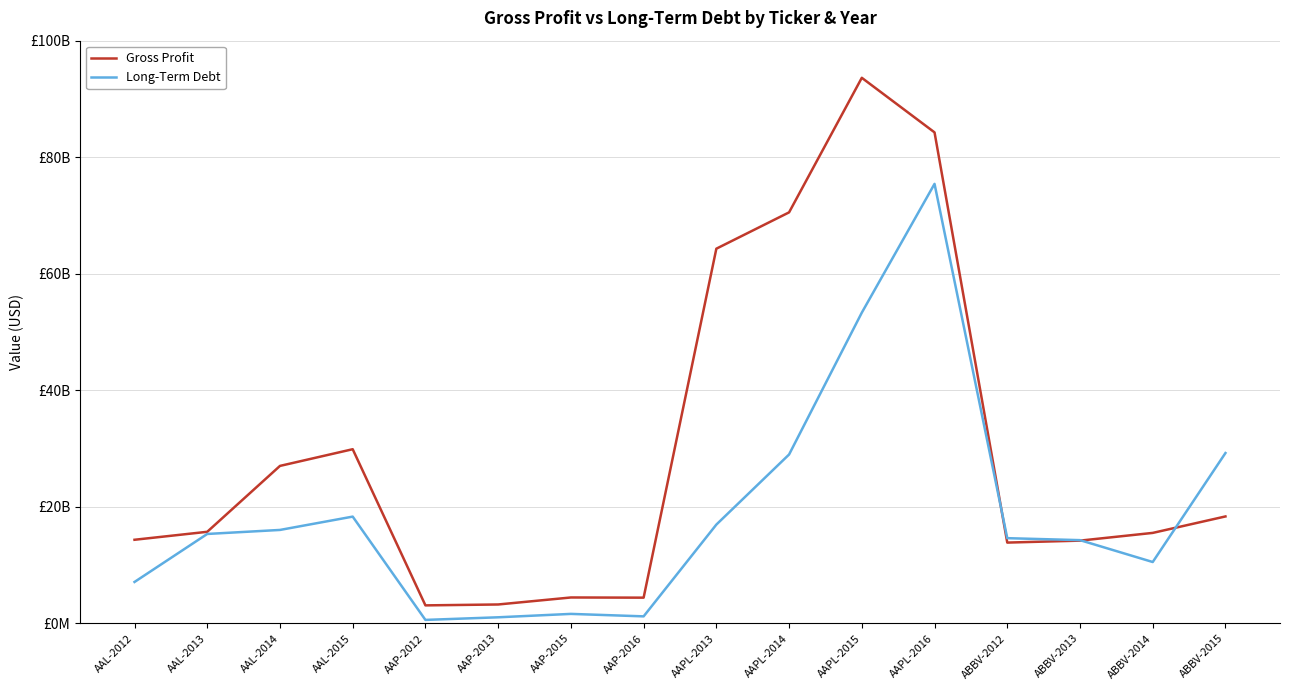

Reading left to right, extract all data points from this chart.

Gross Profit: 14356000000	15724000000	27030000000	29894000000	3098036000	3252146000	4453613000	4422772000	64304000000	70537000000	93626000000	84263000000	13872000000	14209000000	15534000000	18359000000
Long-Term Debt: 7116000000	15353000000	16043000000	18330000000	604461000	1052668000	1636311000	1213161000	16960000000	28987000000	53329000000	75427000000	14630000000	14292000000	10538000000	29240000000